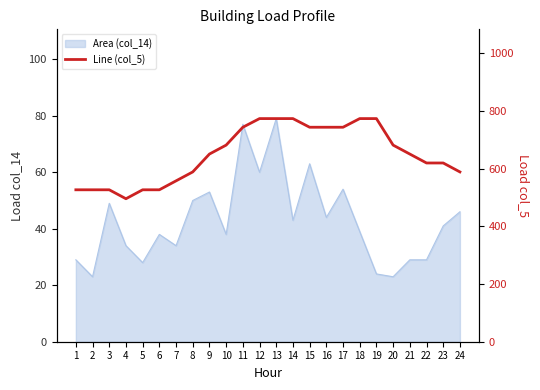

At which category does the chart reach its peak across all series?

12